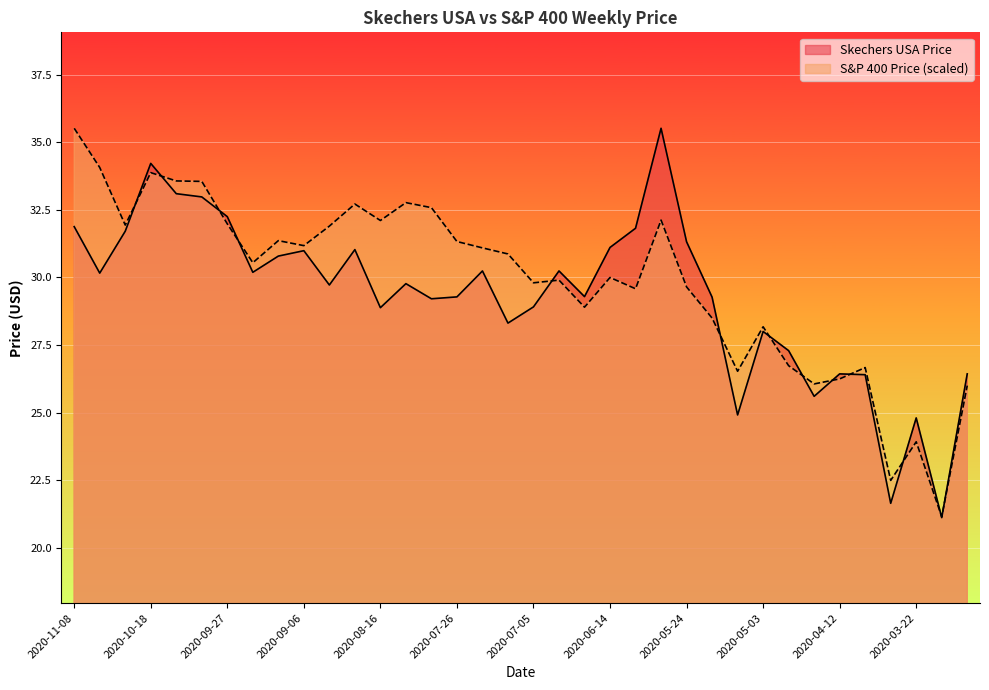

Reading left to right, list all the values displayed in this chart.

Skechers USA Price: 2020-11-08=31.9	2020-11-01=30.2	2020-10-25=31.7	2020-10-18=34.2	2020-10-11=33.1	2020-10-04=33.0	2020-09-27=32.2	2020-09-20=30.2	2020-09-13=30.8	2020-09-06=31.0	2020-08-30=29.7	2020-08-23=31.0	2020-08-16=28.9	2020-08-09=29.8	2020-08-02=29.2	2020-07-26=29.3	2020-07-19=30.2	2020-07-12=28.3	2020-07-05=28.9	2020-06-28=30.2	2020-06-21=29.3	2020-06-14=31.1	2020-06-07=31.8	2020-05-31=35.5	2020-05-24=31.3	2020-05-17=29.3	2020-05-10=24.9	2020-05-03=28.0	2020-04-26=27.3	2020-04-19=25.6	2020-04-12=26.4	2020-04-05=26.4	2020-03-29=21.6	2020-03-22=24.8	2020-03-15=21.1	2020-03-08=26.4
S&P 400 Price: 2020-11-08=35.5	2020-11-01=34.1	2020-10-25=31.9	2020-10-18=33.9	2020-10-11=33.6	2020-10-04=33.6	2020-09-27=32.0	2020-09-20=30.5	2020-09-13=31.4	2020-09-06=31.2	2020-08-30=31.9	2020-08-23=32.7	2020-08-16=32.1	2020-08-09=32.8	2020-08-02=32.6	2020-07-26=31.3	2020-07-19=31.1	2020-07-12=30.9	2020-07-05=29.8	2020-06-28=29.9	2020-06-21=28.9	2020-06-14=30.0	2020-06-07=29.6	2020-05-31=32.1	2020-05-24=29.6	2020-05-17=28.5	2020-05-10=26.5	2020-05-03=28.2	2020-04-26=26.7	2020-04-19=26.1	2020-04-12=26.2	2020-04-05=26.7	2020-03-29=22.5	2020-03-22=23.9	2020-03-15=21.1	2020-03-08=26.0